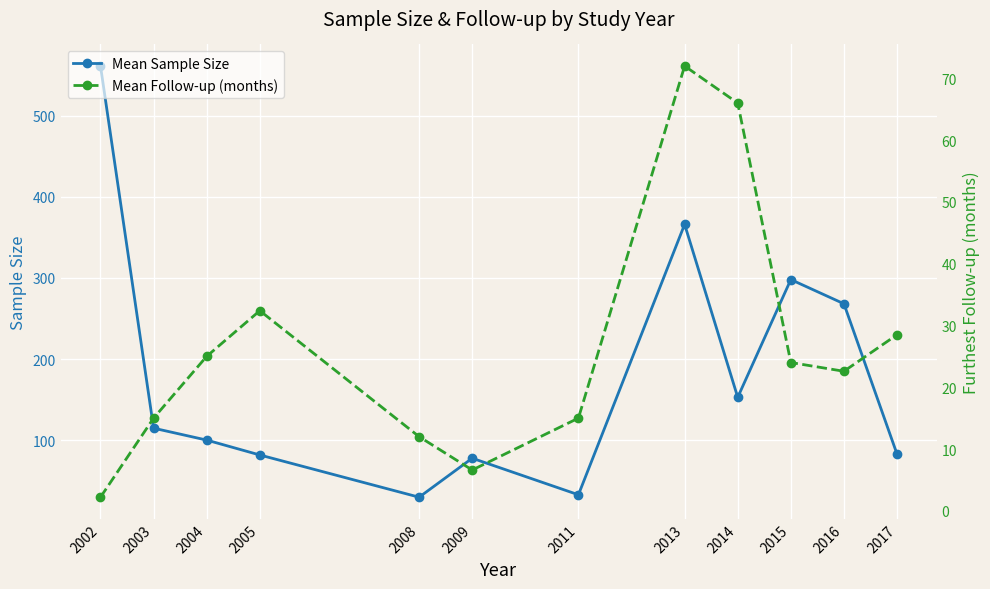

What is the sum of the Mean Sample Size values at 2017 and 2005?

165.0